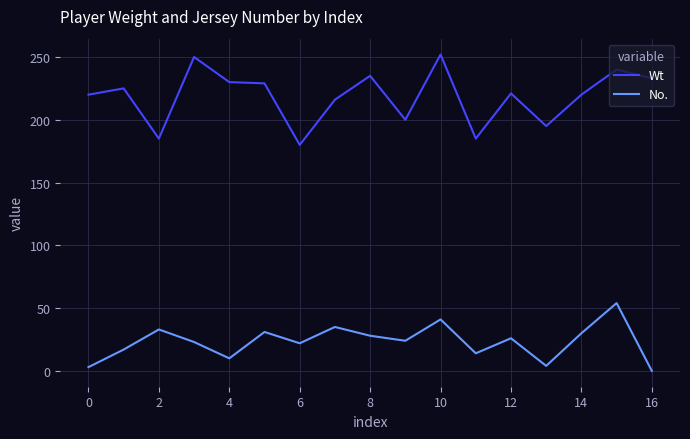

What is the minimum value for Wt?

180